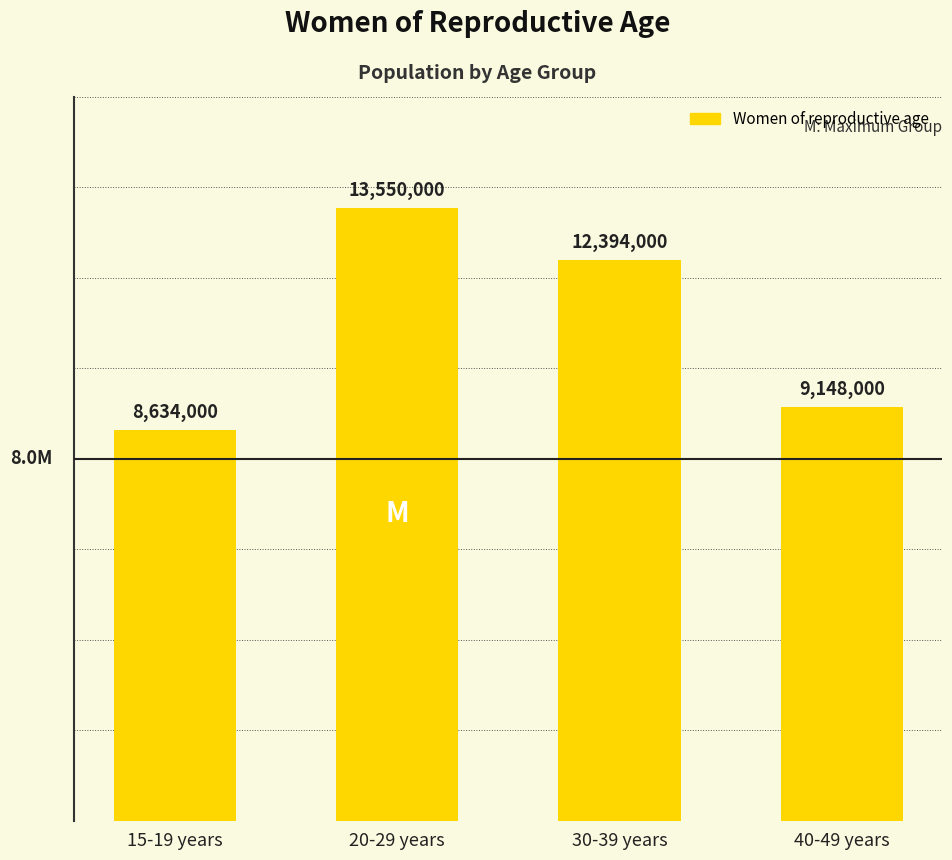

Does the chart contain any negative values?

No